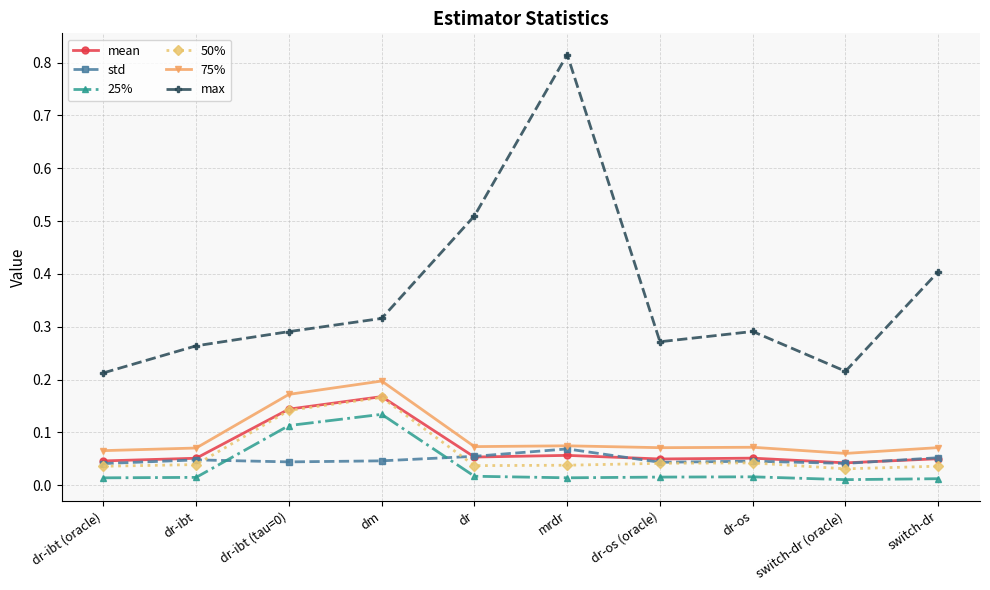

The value of 50% at dm is 0.2. True or false?

True